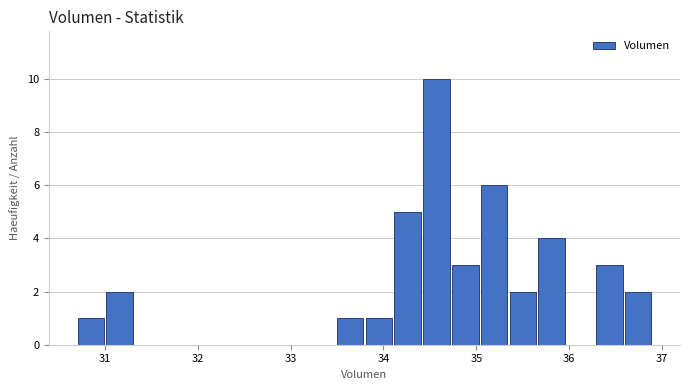

Read against the x-axis, roughly where is the centre of the tallest bar?

34.6